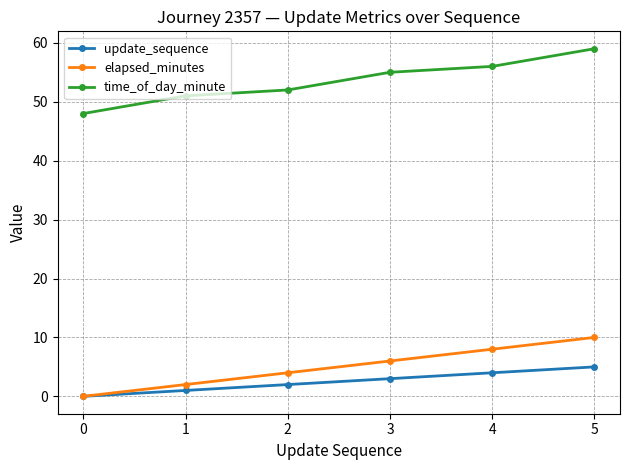

Reading left to right, extract all data points from this chart.

update_sequence: 0=0	1=1	2=2	3=3	4=4	5=5
elapsed_minutes: 0=0	1=2	2=4	3=6	4=8	5=10
time_of_day_minute: 0=48	1=51	2=52	3=55	4=56	5=59